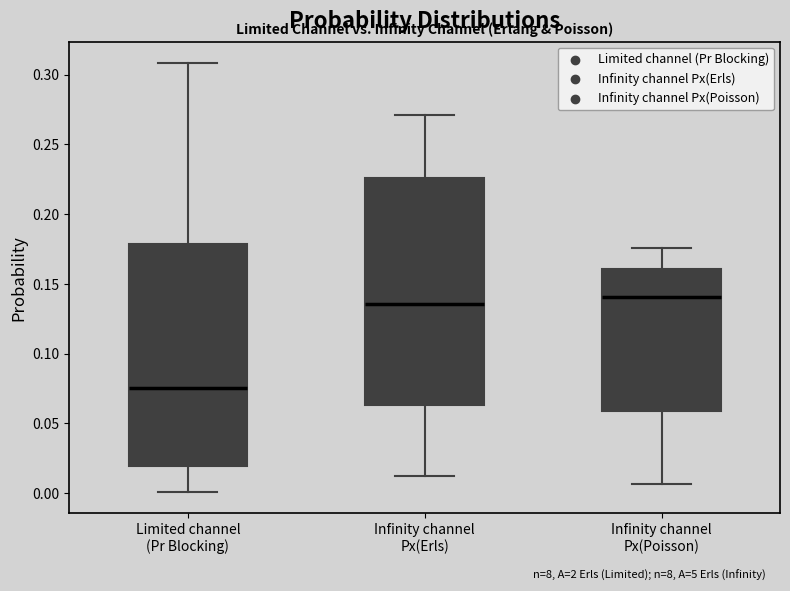

Reading left to right, read every box against the y-axis: the position of its median line, the range the box covers, and the ends of its whiskers. The values are not printed on the chart, so give them approximately, as read against the axis.

Limited channel (Pr Blocking): median 0.075, box 0.020 to 0.180, whiskers 0.000 to 0.310
Infinity channel Px(Erls): median 0.135, box 0.065 to 0.225, whiskers 0.010 to 0.270
Infinity channel Px(Poisson): median 0.140, box 0.060 to 0.160, whiskers 0.005 to 0.175